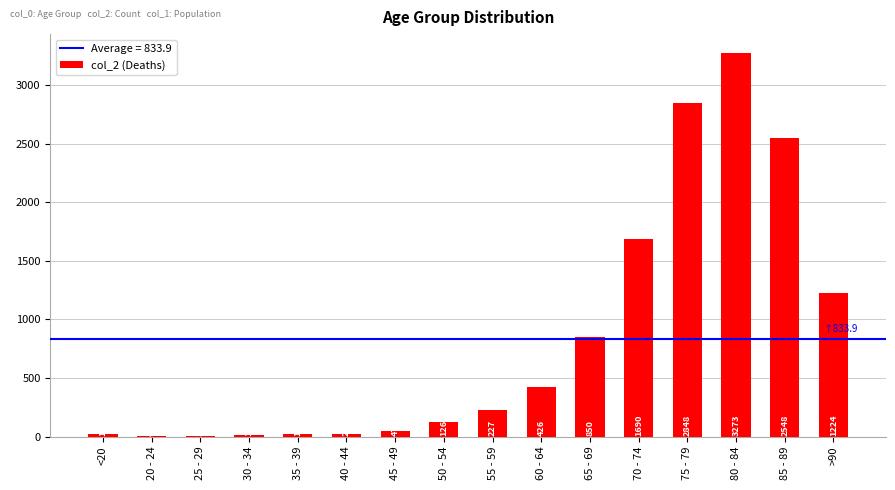

Which label corresponds to the largest value in the chart?

80 - 84